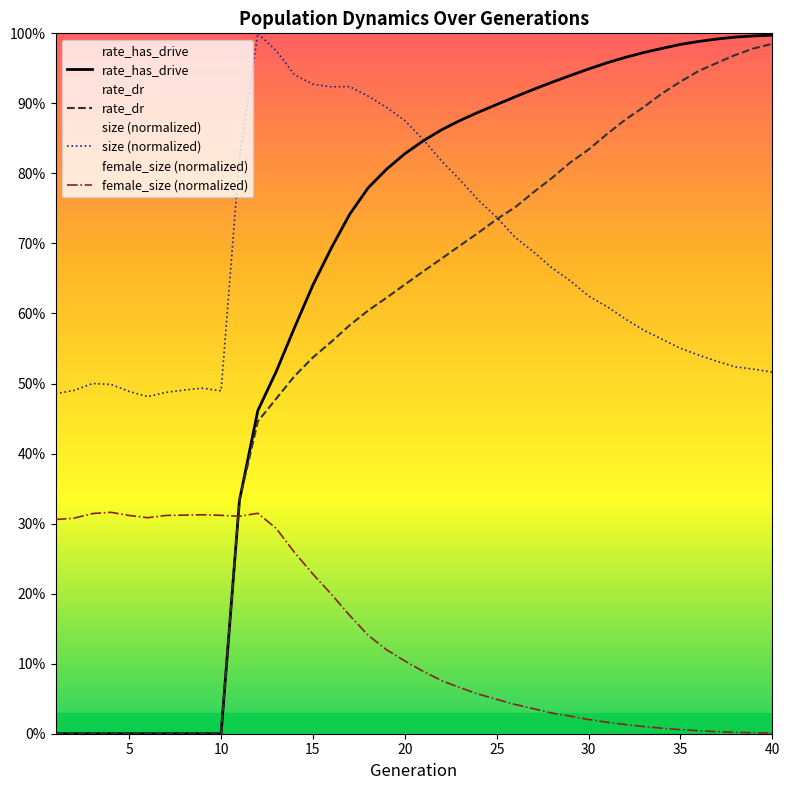

Is this an area chart (filled region under the line)?

No